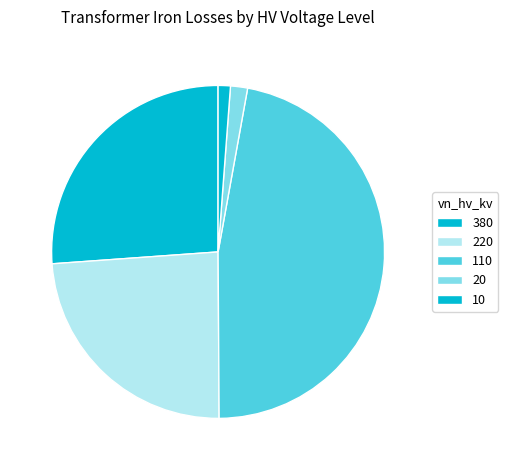

How many segments does this pie chart have?

5